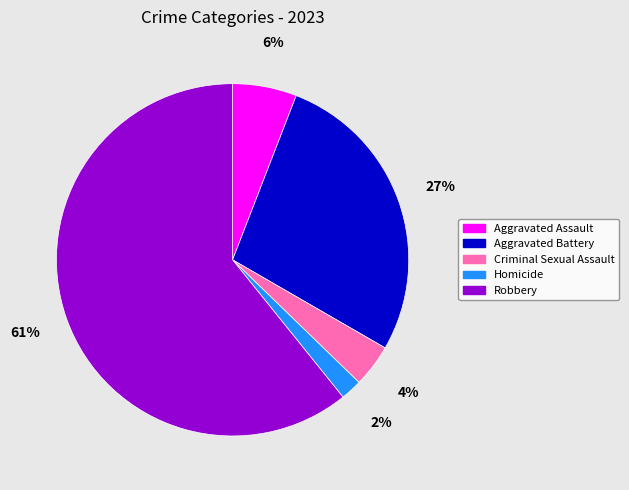

Combined, do Criminal Sexual Assault and Robbery account for over 50%?

Yes